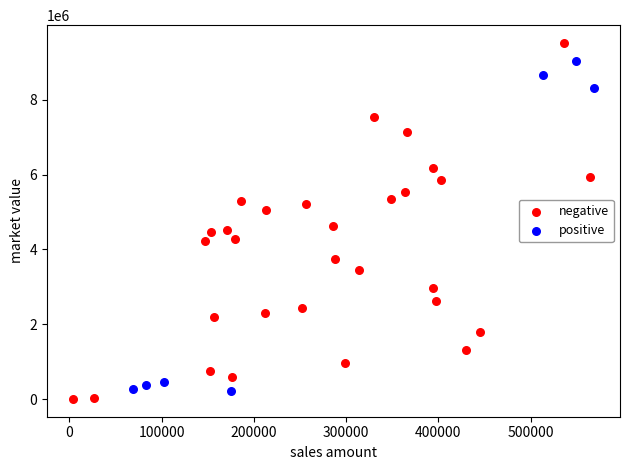

Which series has the largest Y range (max minus min)?

negative